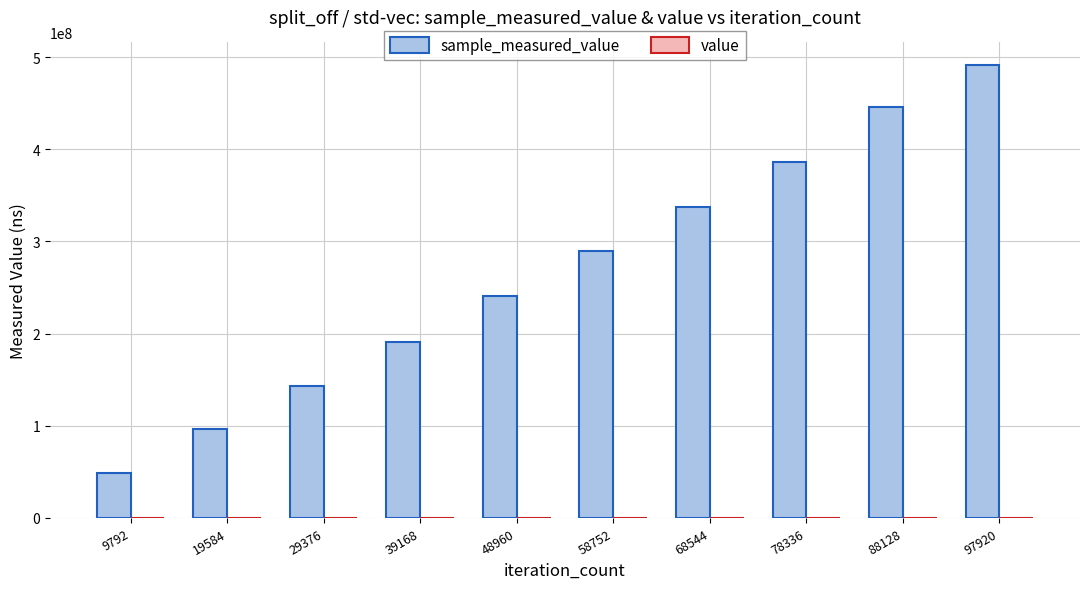

At which category is the sum across all series the highest?

97920